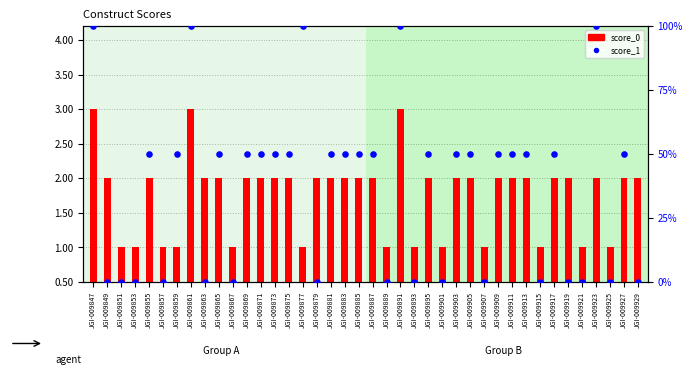

What is the total value across all series at JGI-009905?

51.5